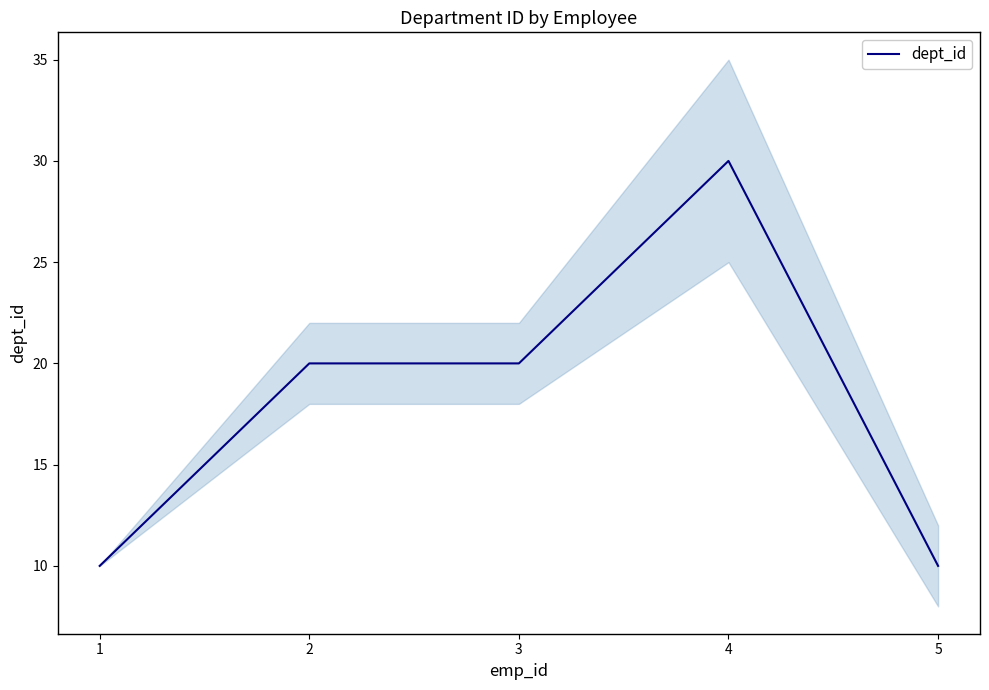

How many lines are shown in the chart?

1